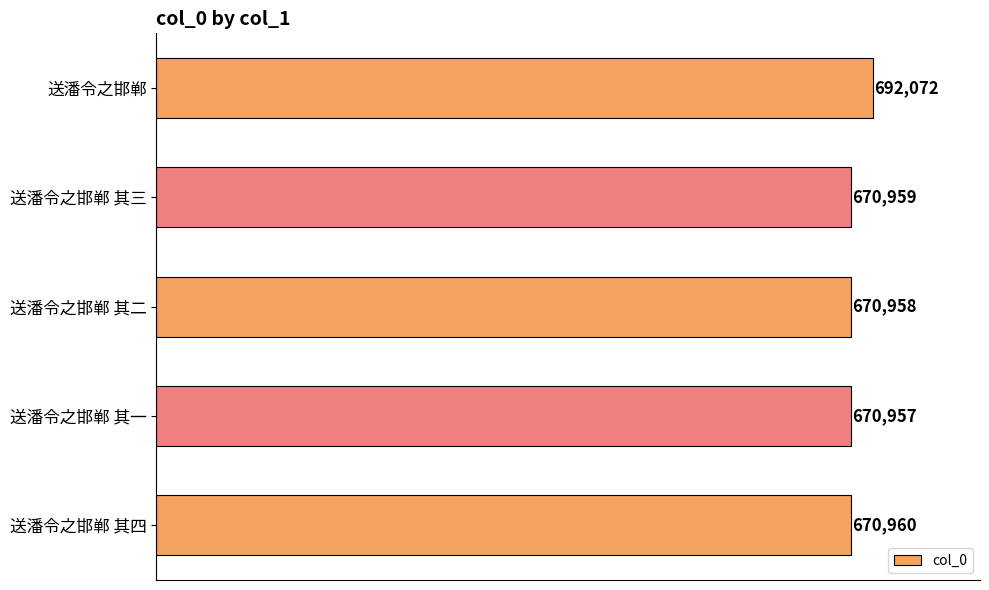

What is the change in value from 送潘令之邯郸 其二 to 送潘令之邯郸 其四?

+2